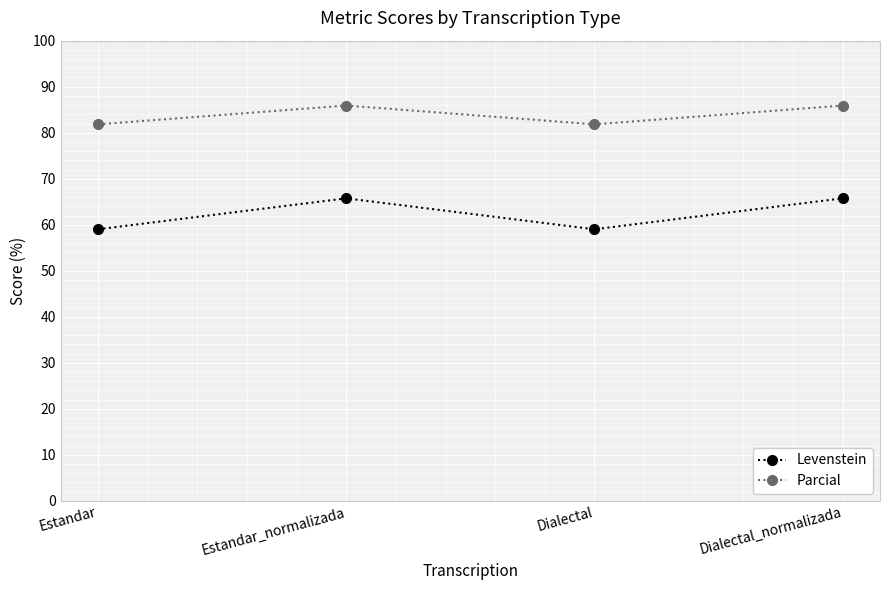

Where is the first local maximum for Parcial?

Estandar_normalizada